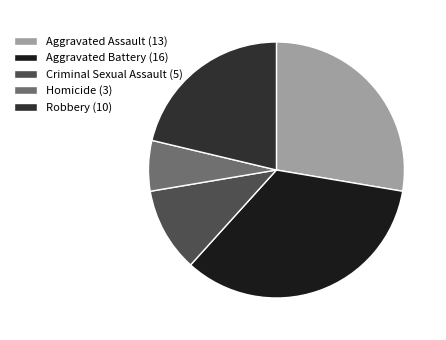

How many slices are in this pie chart?

5